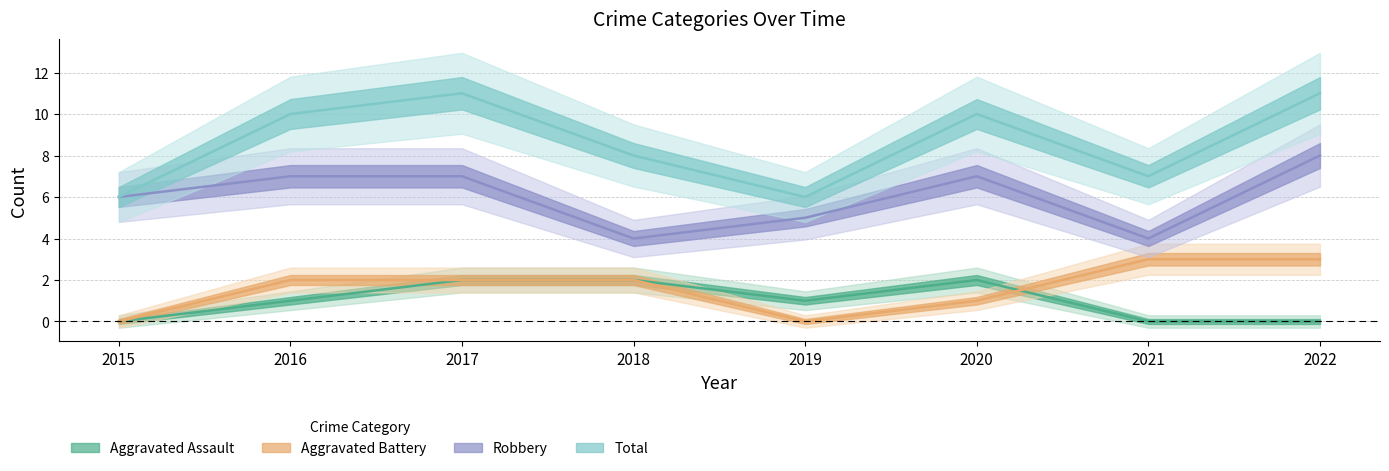

True or false: Total and Aggravated Battery cross at least once.

False